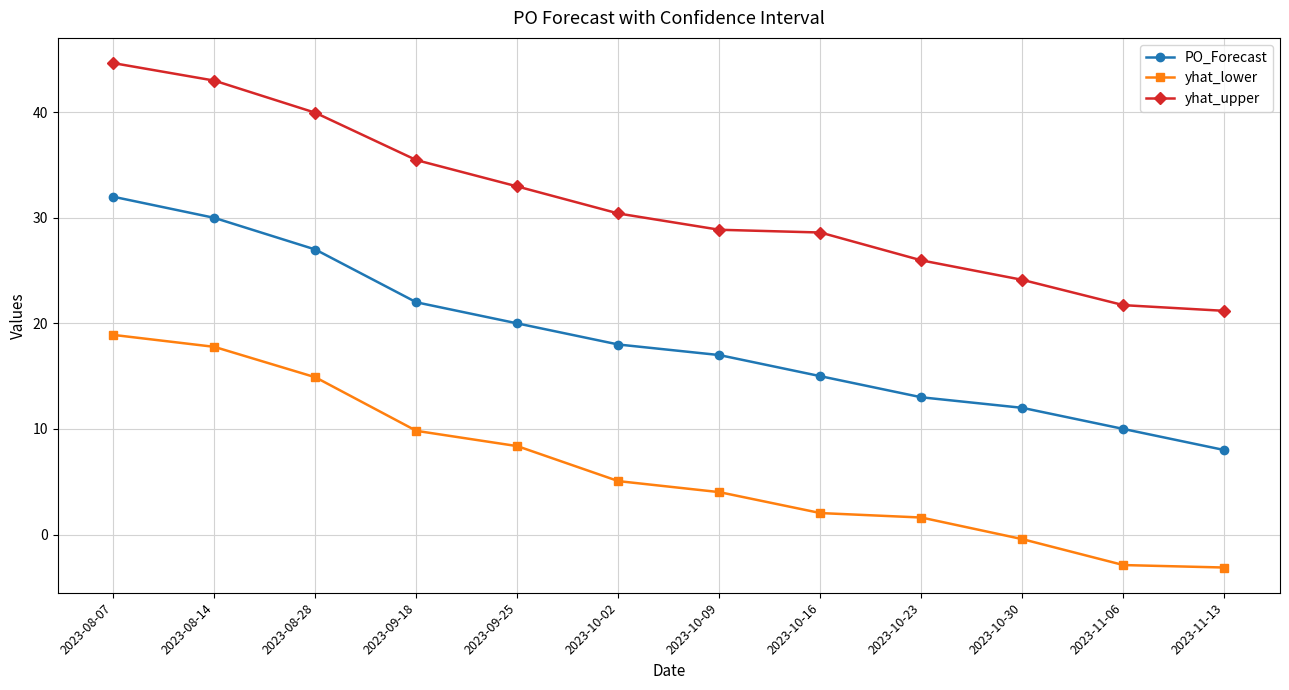

Reading left to right, what are all the values shown in this chart?

PO_Forecast: 32.0	30.0	27.0	22.0	20.0	18.0	17.0	15.0	13.0	12.0	10.0	8.0
yhat_lower: 18.9	17.8	14.9	9.8	8.4	5.1	4.0	2.0	1.6	-0.4	-2.9	-3.1
yhat_upper: 44.7	43.0	40.0	35.5	33.0	30.4	28.9	28.6	26.0	24.1	21.7	21.2